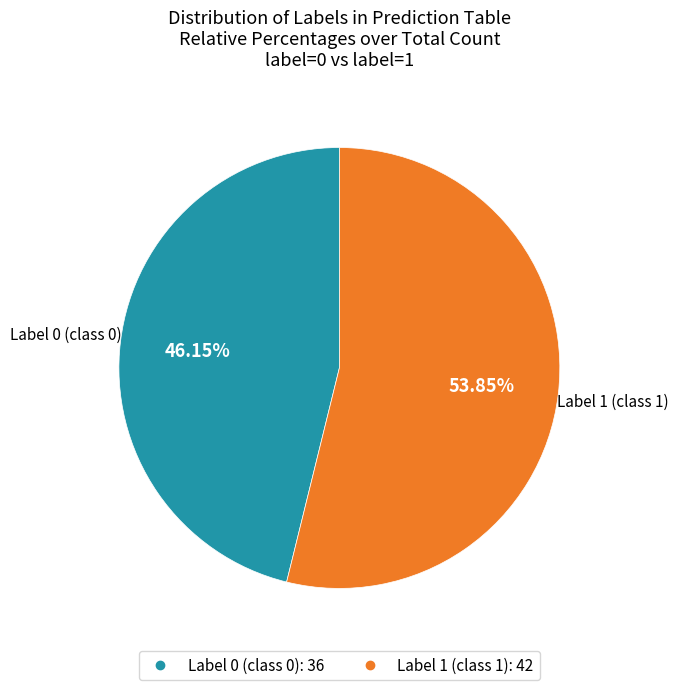

Rank the categories by value from highest to lowest.

Label 1, Label 0